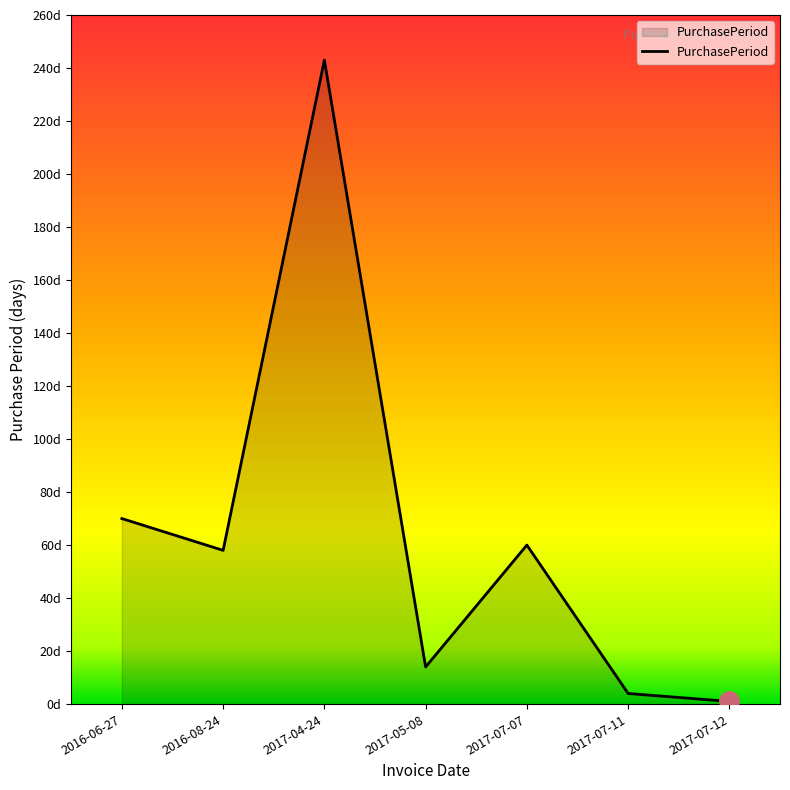

What is the change in value from 2016-06-27 to 2017-07-07?

-10